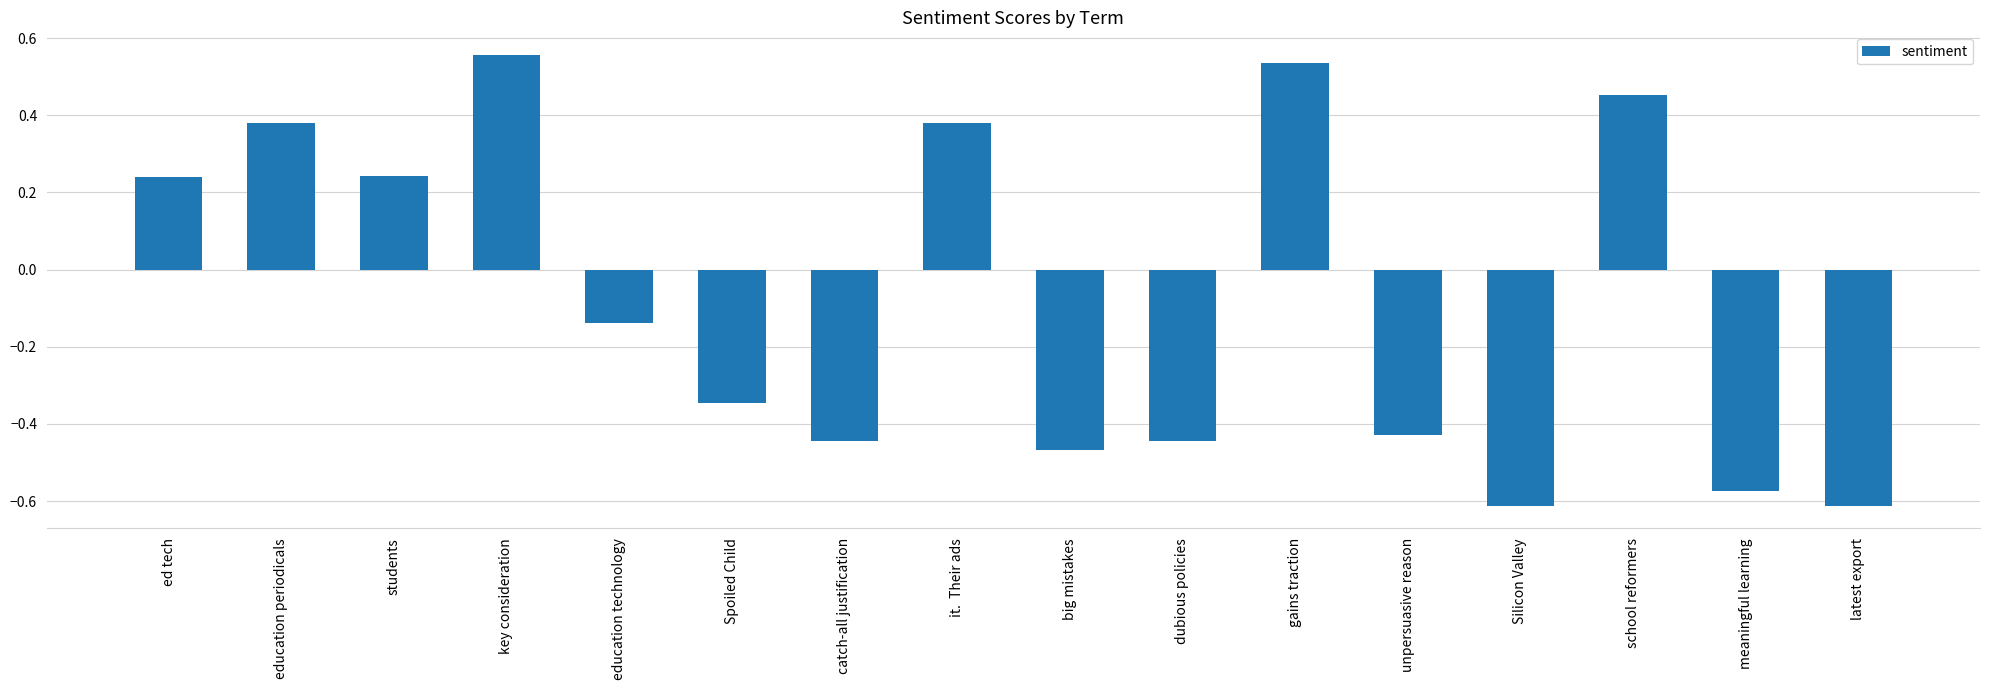

How many series are shown in this chart?

1